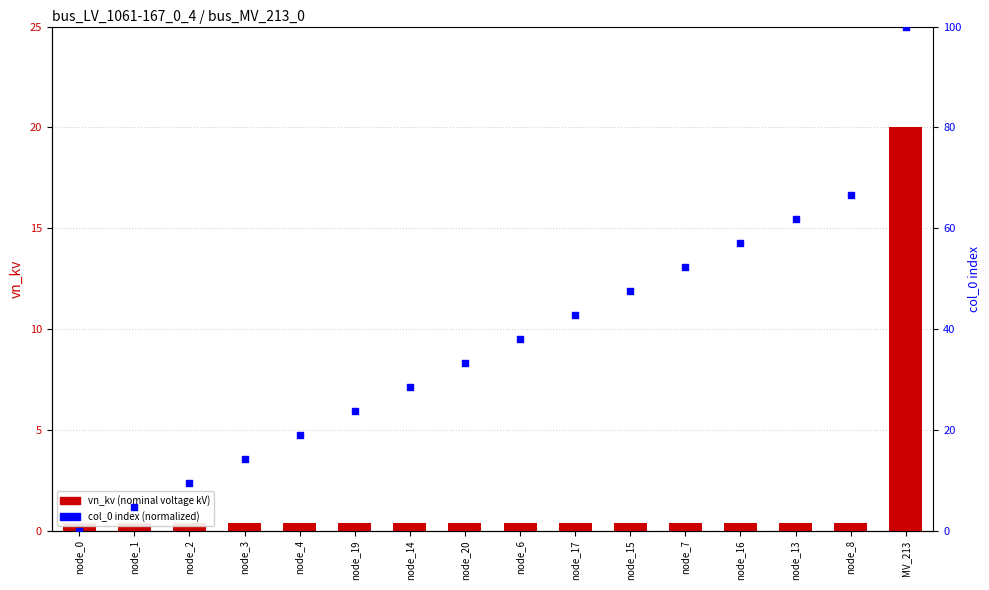

At how many categories does at least one series exceed 42?

7